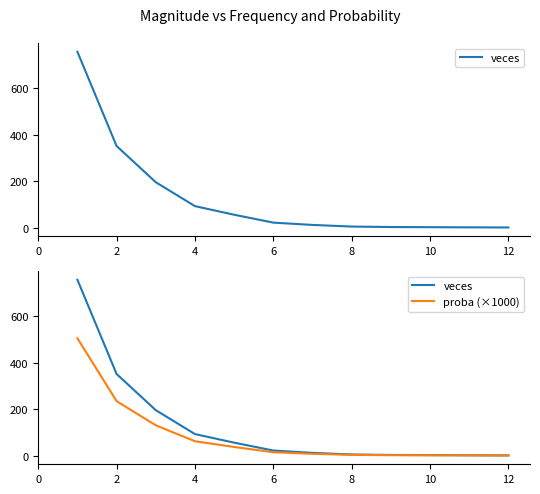

Reading left to right, extract all data points from this chart.

veces: 758.0	352.0	196.0	93.0	56.0	22.0	12.0	5.0	3.0	1.0
proba (×1000): 506.0	235.0	130.8	62.1	37.4	14.7	8.0	3.3	2.0	0.7